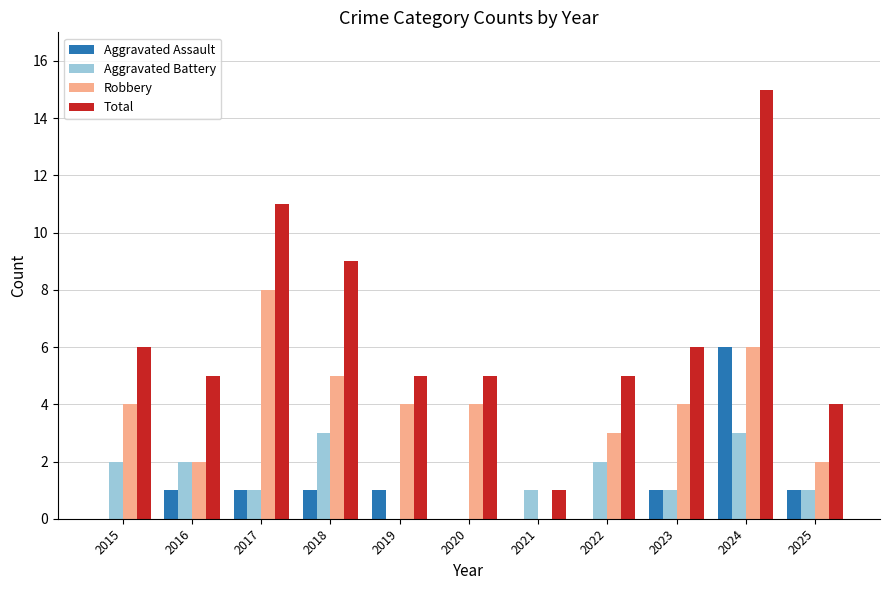

What is the highest value of the Aggravated Battery series?

3